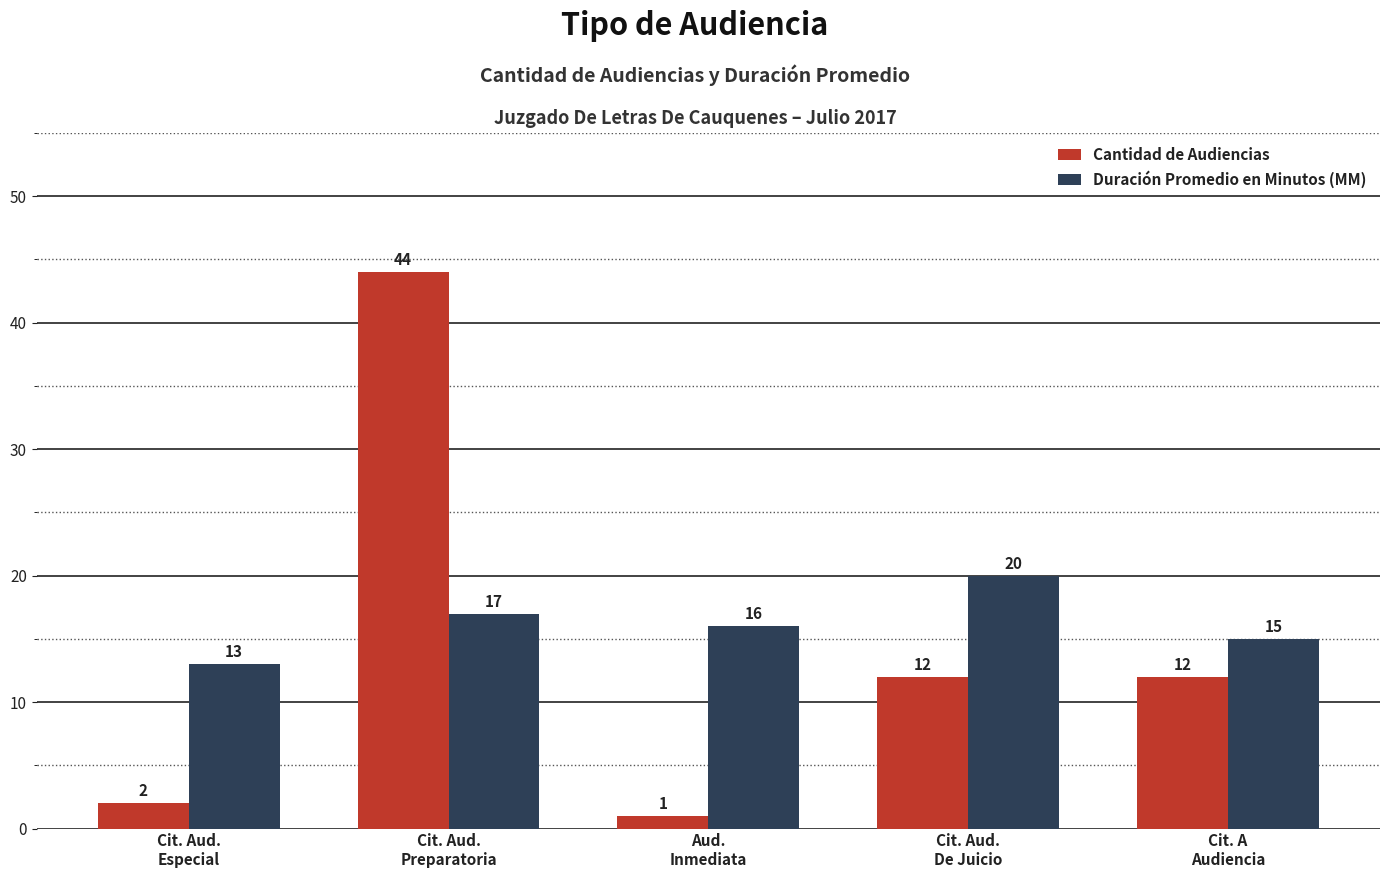

Which series has the largest total across all categories?

Duración Promedio en Minutos (MM)